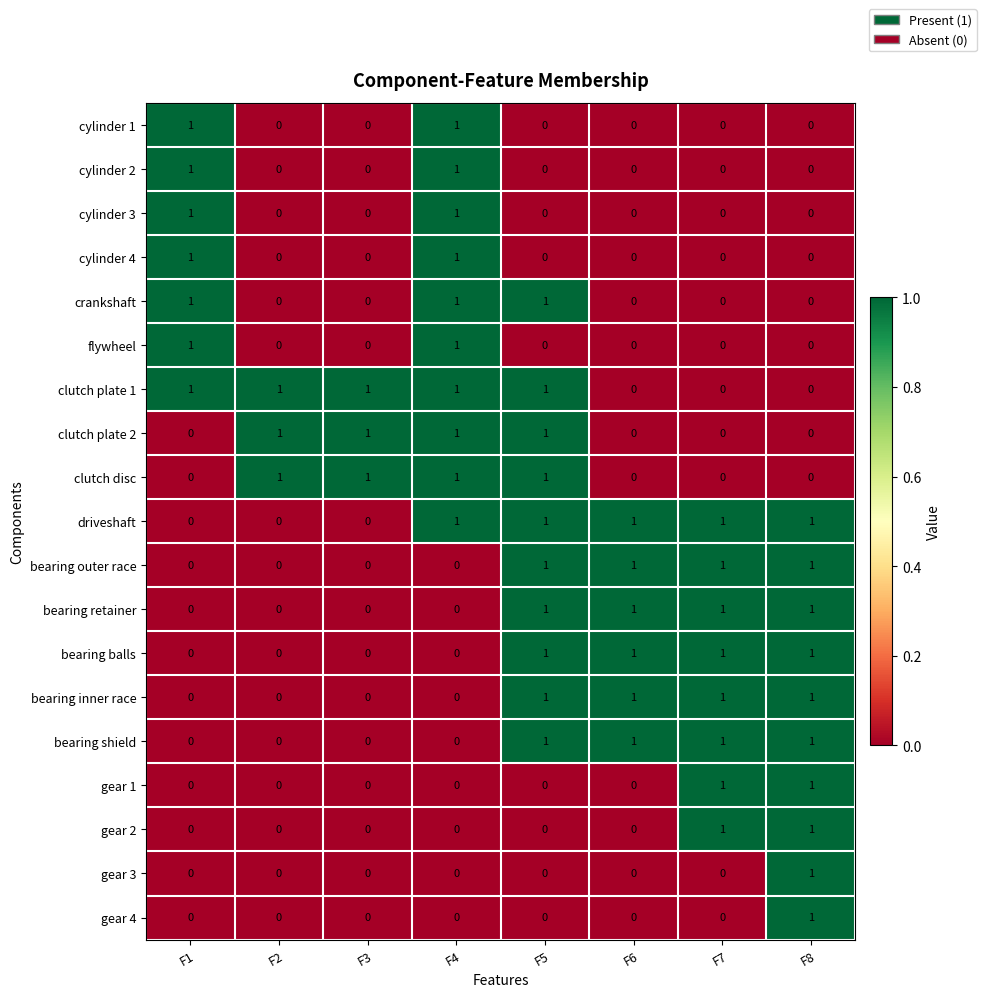

At how many categories does at least one series exceed 0?

8